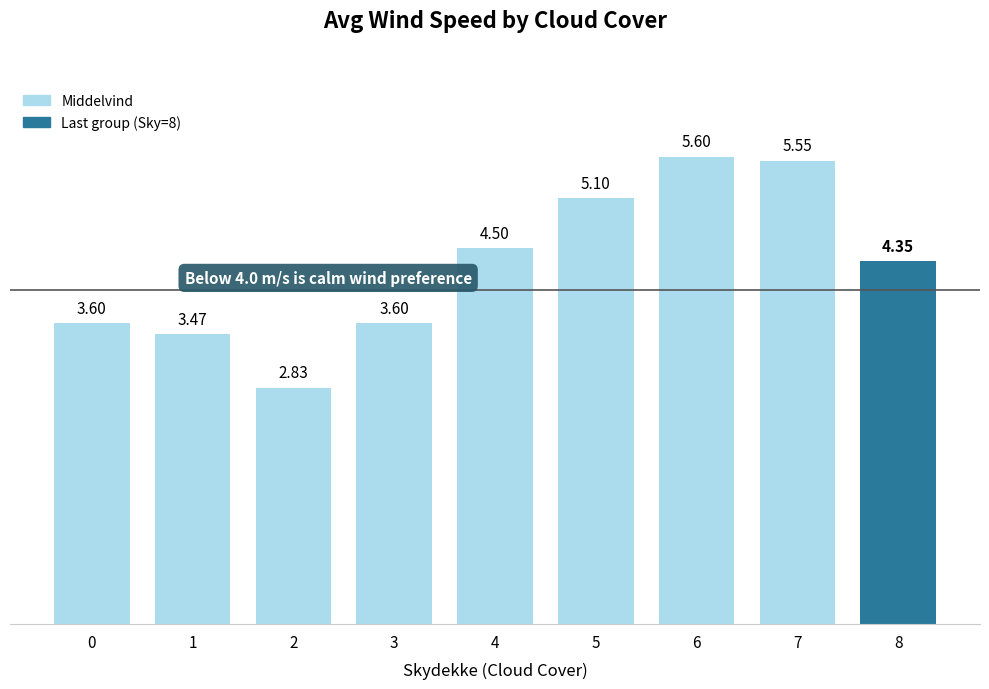

What is the change in value from 1 to 8?

+0.9